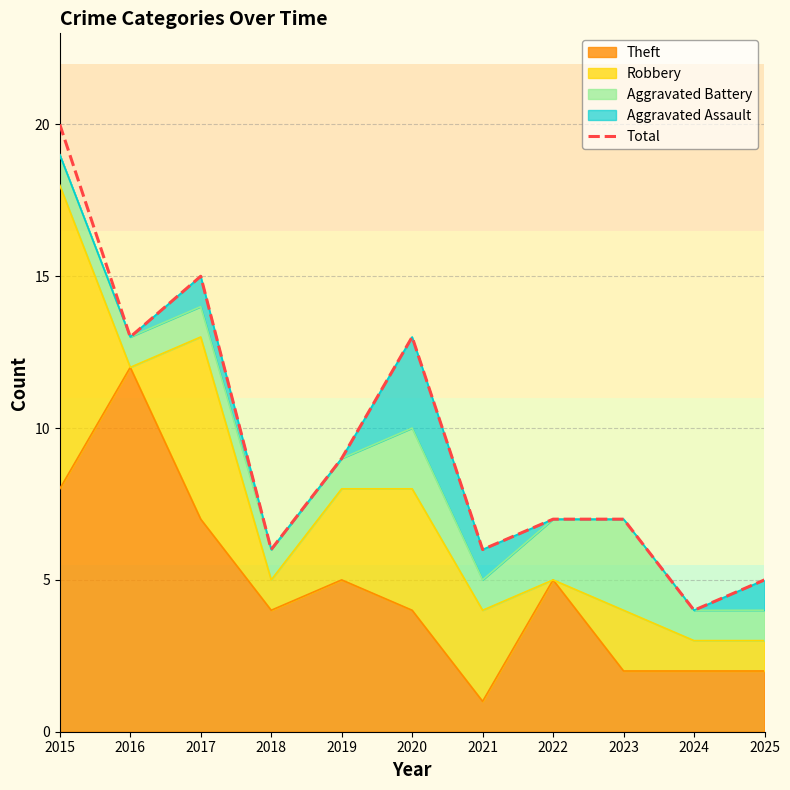

Reading left to right, transcribe all the data shown in this chart.

2015=20	2016=13	2017=15	2018=6	2019=9	2020=13	2021=6	2022=7	2023=7	2024=4	2025=5